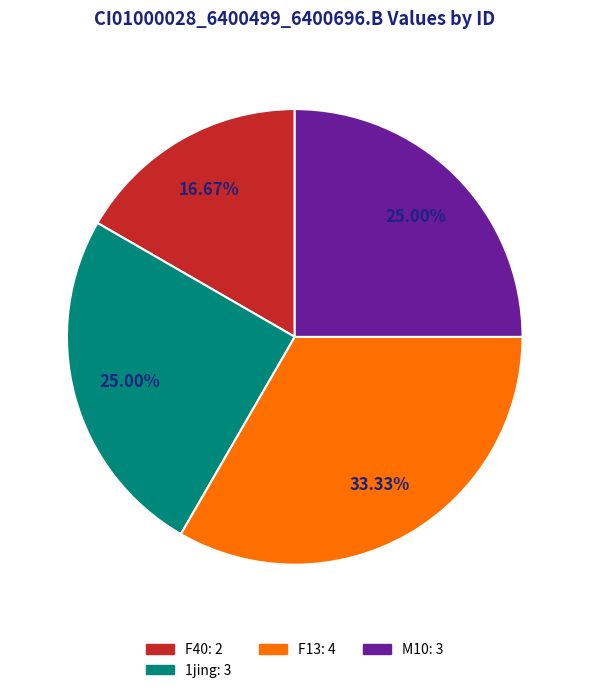

Does any single category account for the majority?

No